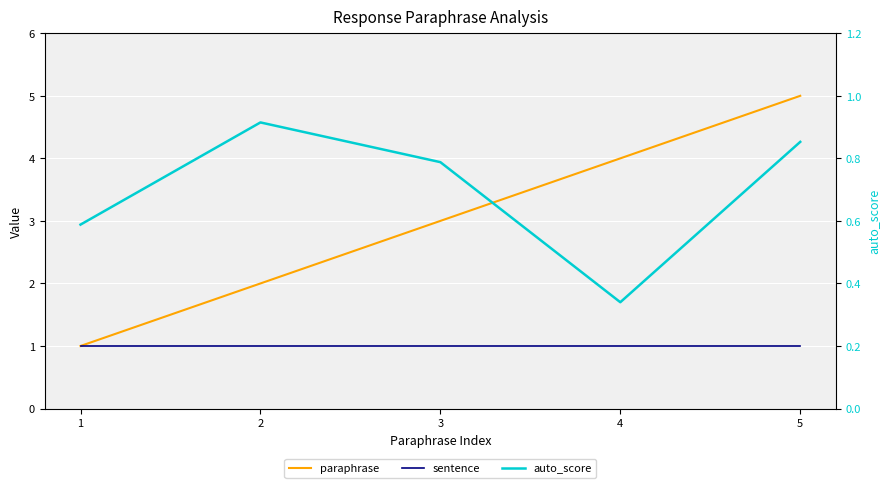

What is the sum of the auto_score values at 3 and 2?

1.7